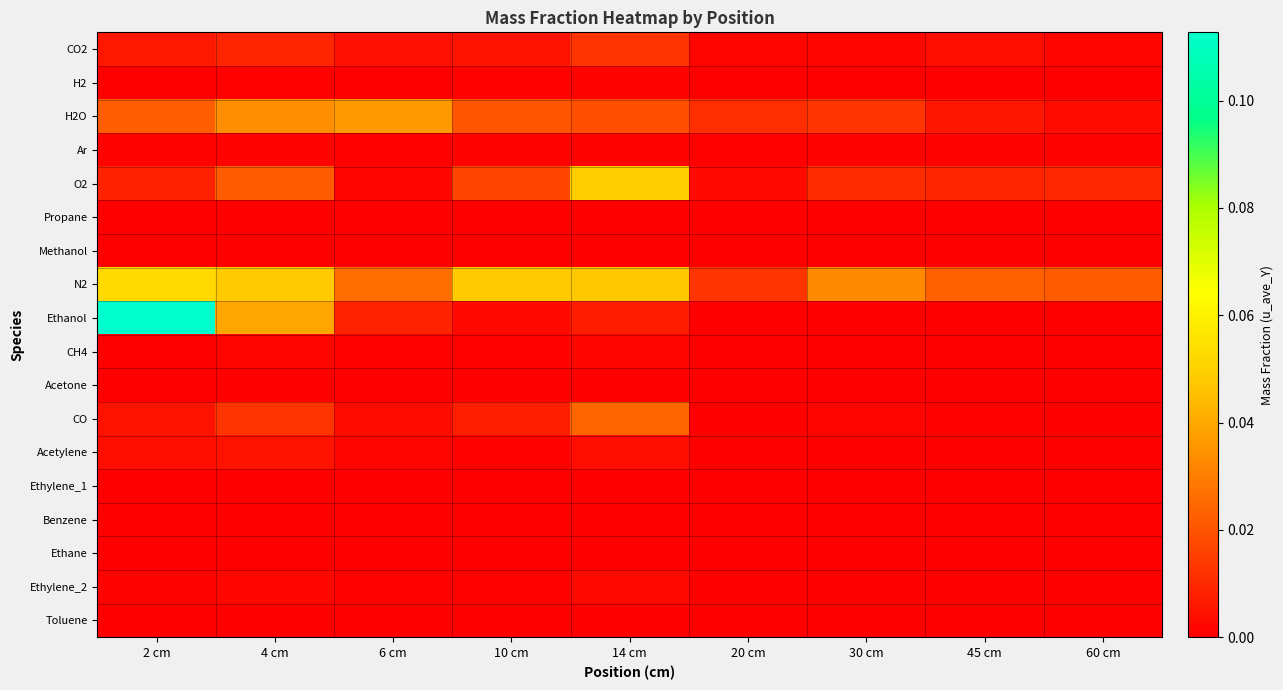

List the series in order of their peak value, lowest first.

Propane, Methanol, Acetone, Ethylene_1, Toluene, Ethane, Benzene, Ar, H2, CH4, Ethylene_2, Acetylene, CO2, CO, H2O, O2, N2, Ethanol